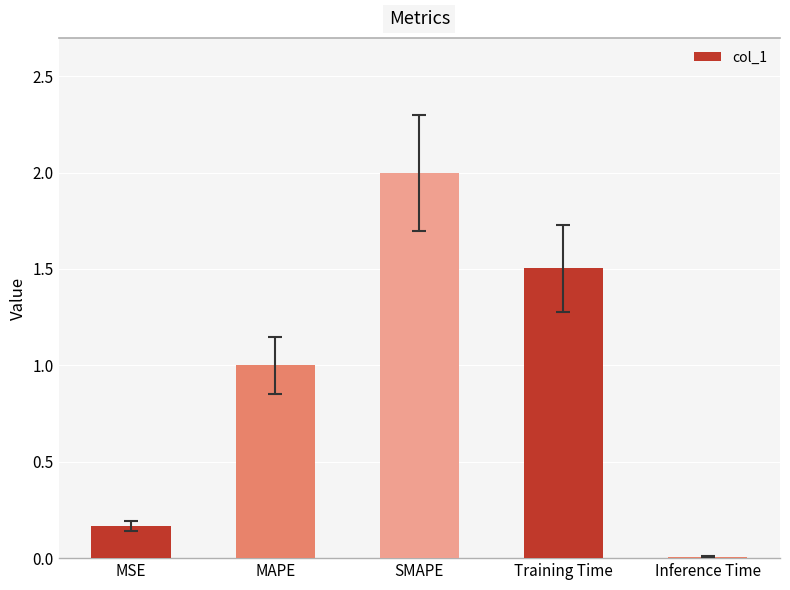

Which category has the highest value across all series?

SMAPE